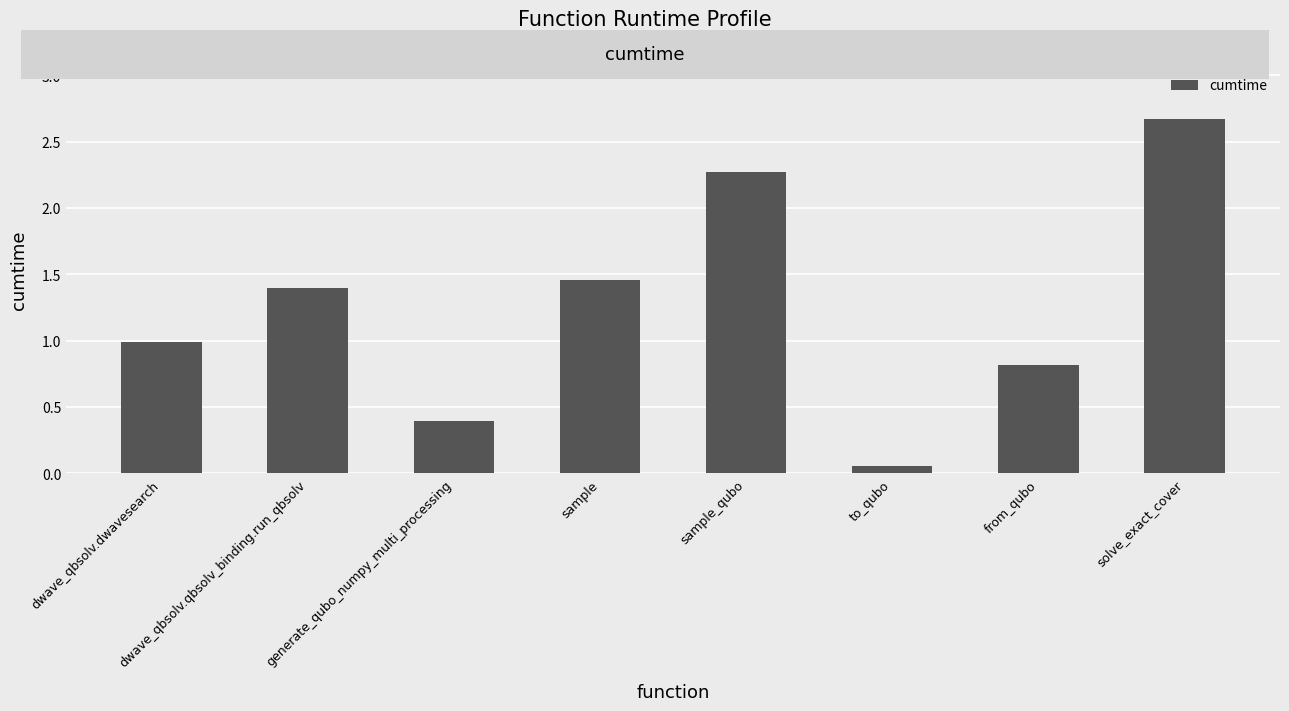

Which category has the lowest value across all series?

to_qubo